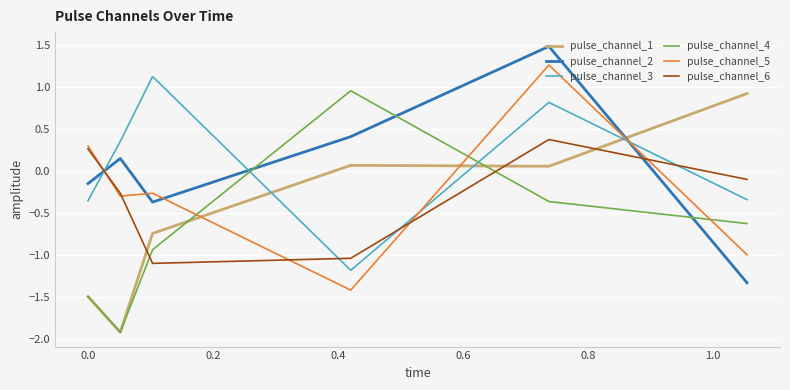

How many values in pulse_channel_2 are above zero?

3